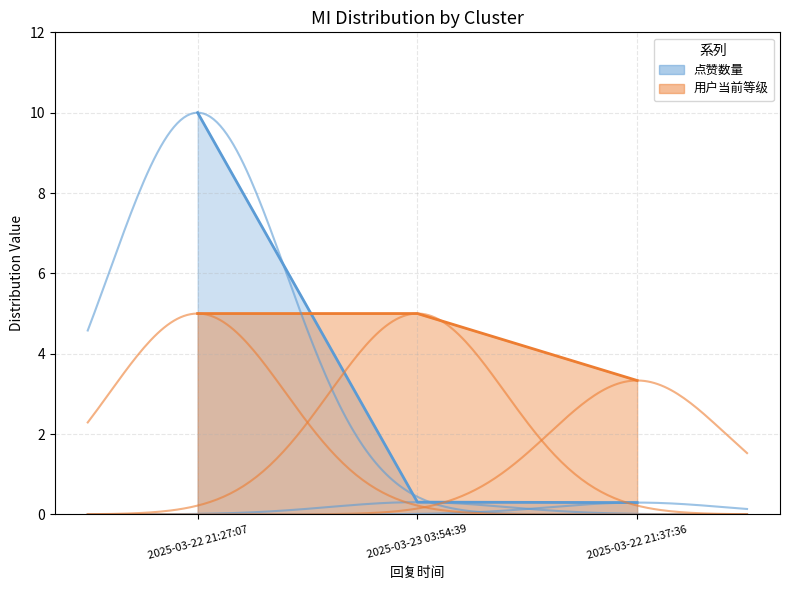

Reading right to left, what are all the values shown in this chart?

点赞数量: 2025-03-22 21:37:36=0.3	2025-03-23 03:54:39=0.3	2025-03-22 21:27:07=10.0
用户当前等级: 2025-03-22 21:37:36=3.3	2025-03-23 03:54:39=5.0	2025-03-22 21:27:07=5.0